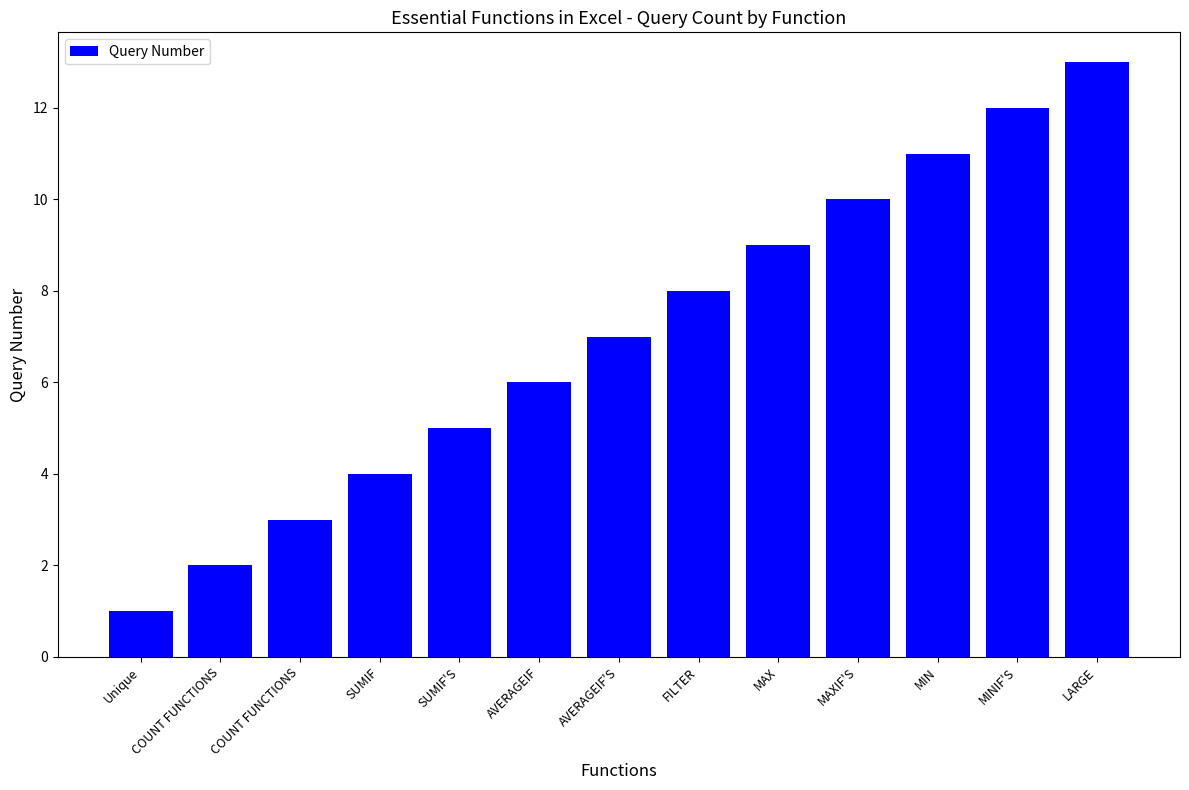

How many categories are shown in the chart?

13